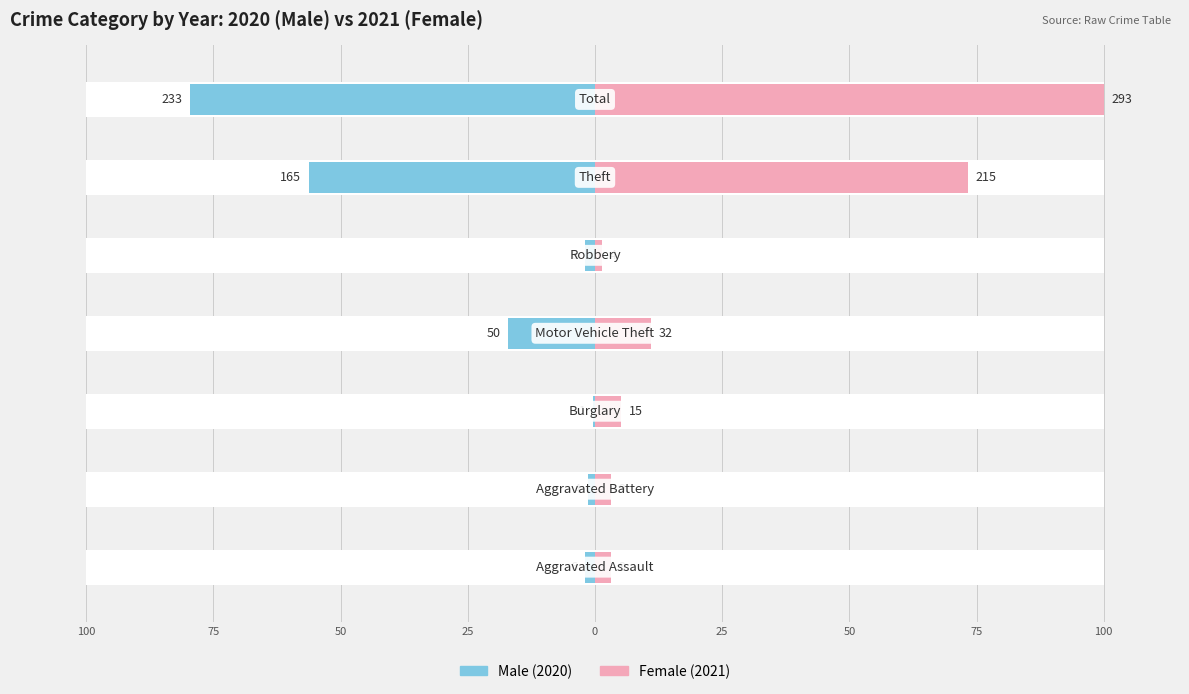

What value does the Male series have at 50?

-79.5